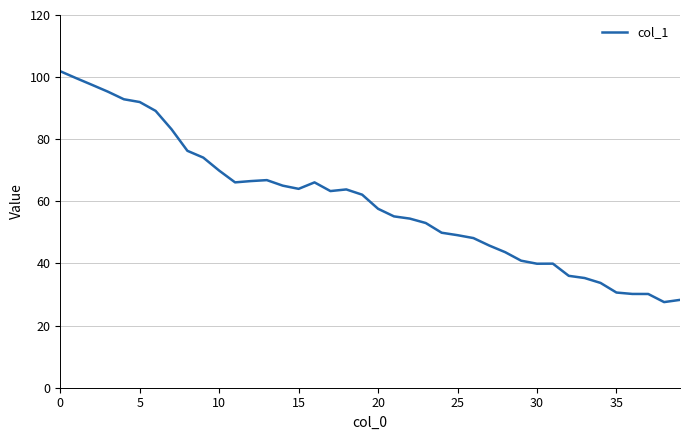

Is this an area chart (filled region under the line)?

No